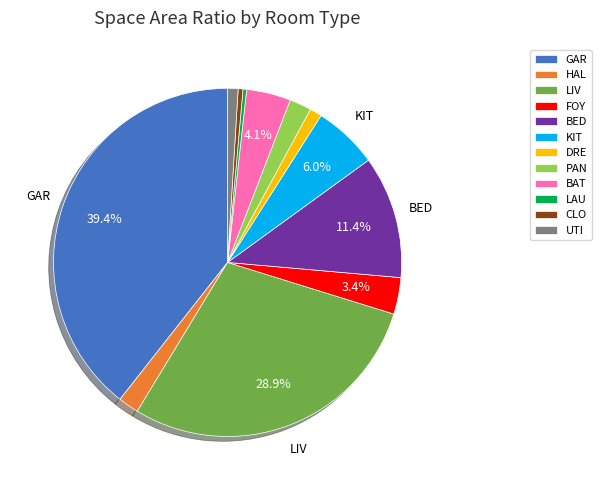

Does LIV account for over 50% of the chart?

No